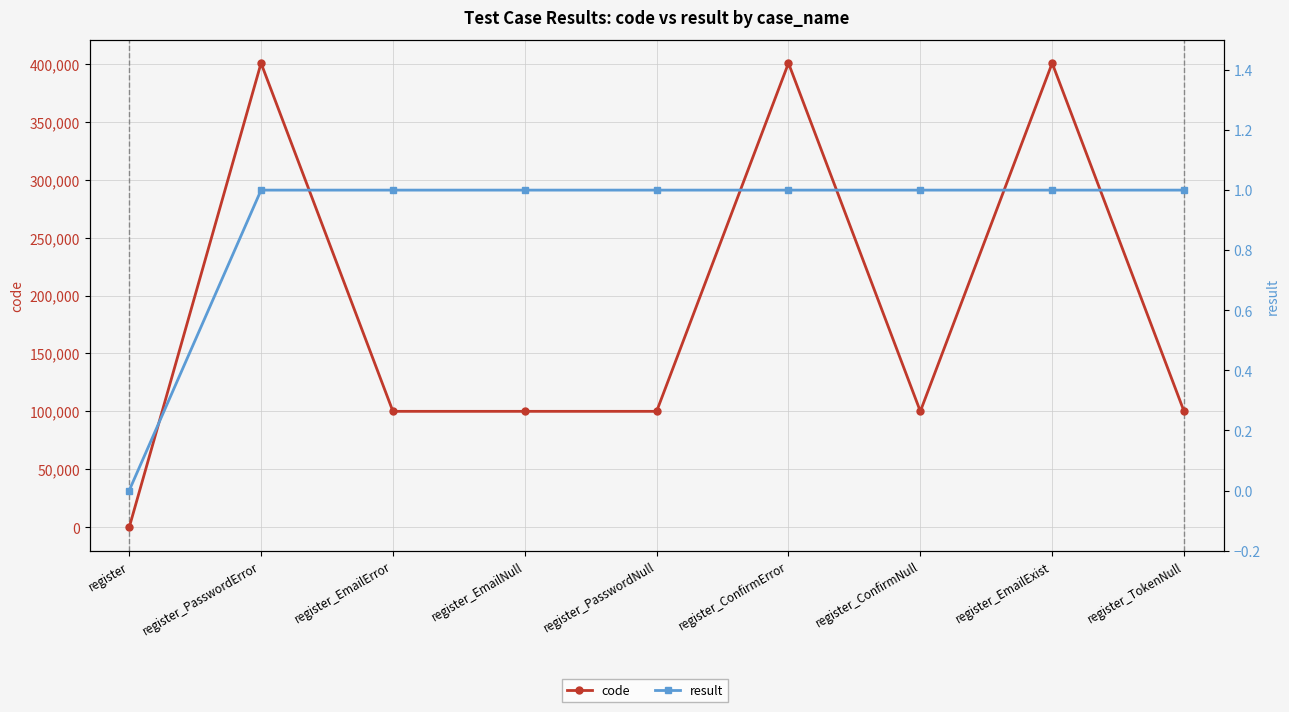

True or false: result has a value of 1 at register_EmailNull.

True